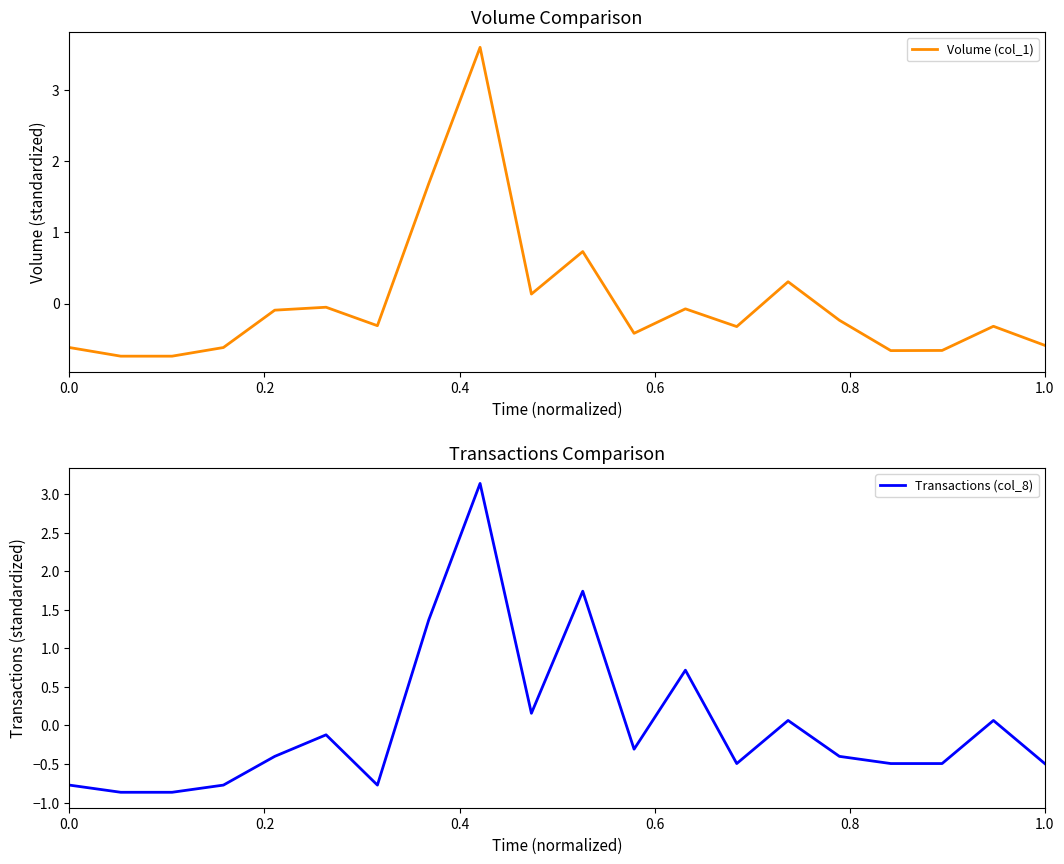

What is the lowest value of the Volume (col_1) series?

-0.7